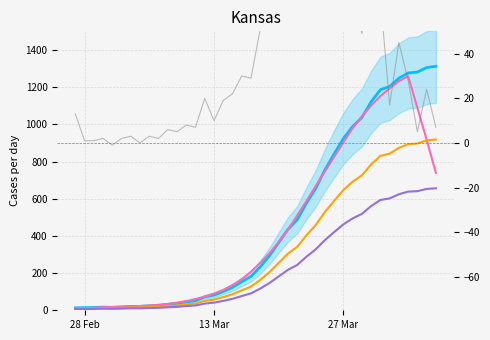

How many values in the 7-day avg series are below 254?

20